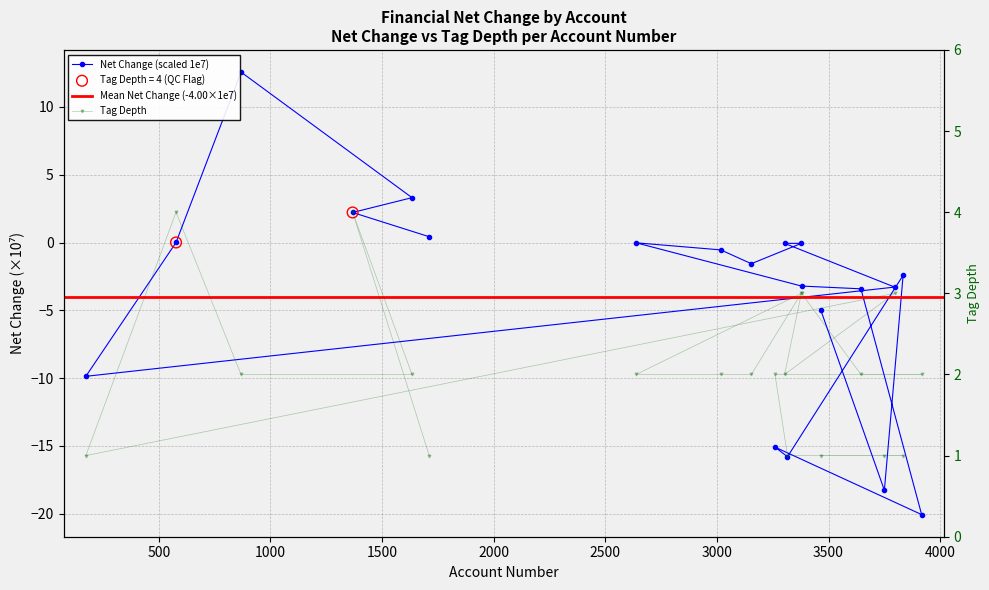

Which series contains the lowest Y value?

net_change